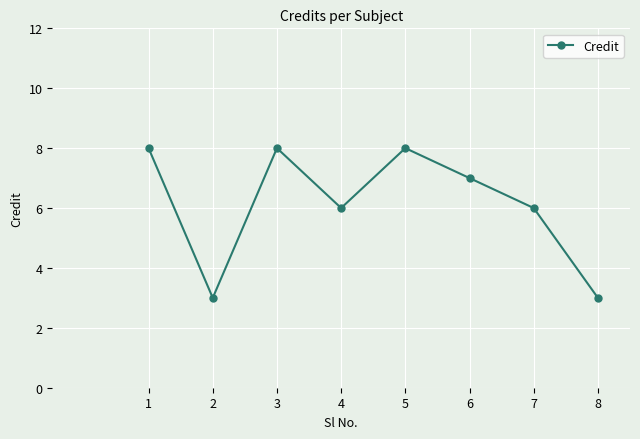

How many values are between 6 and 8?

6